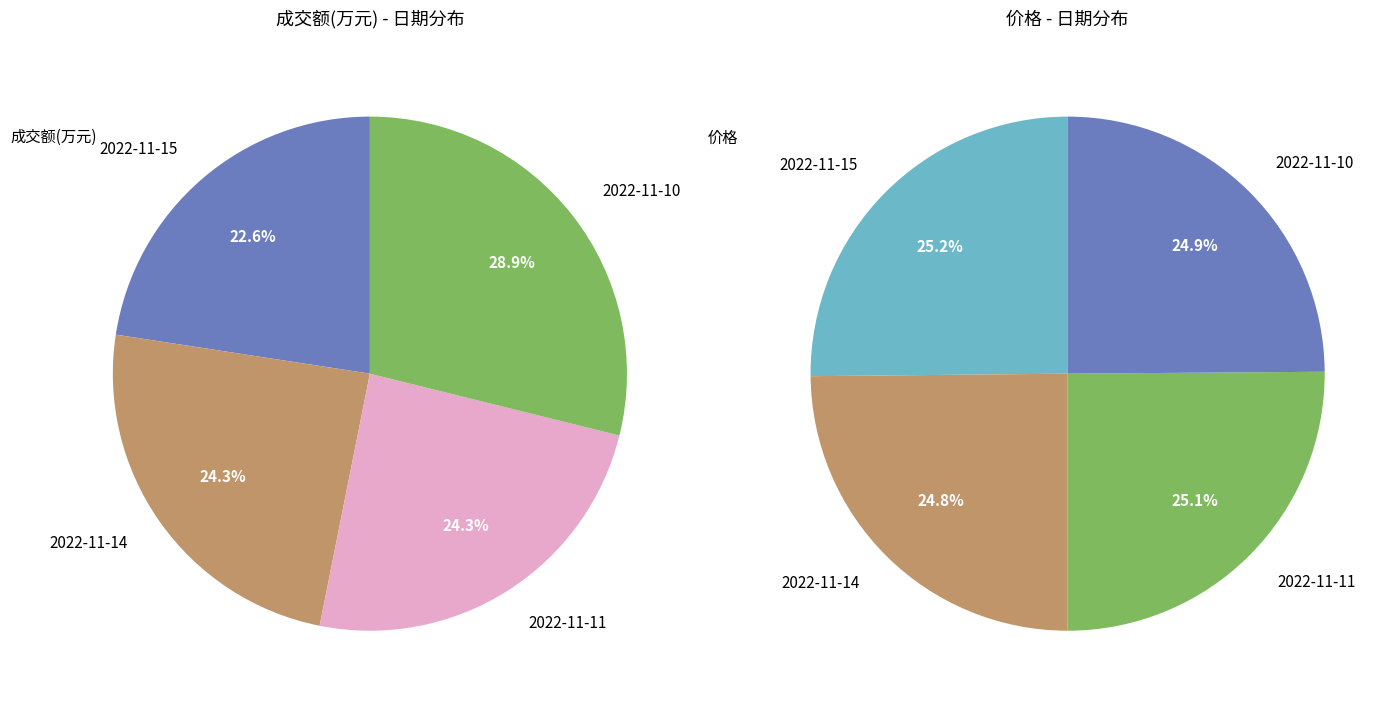

Combined, what portion of the pie is 2022-11-10 and 2022-11-14?

53.2%